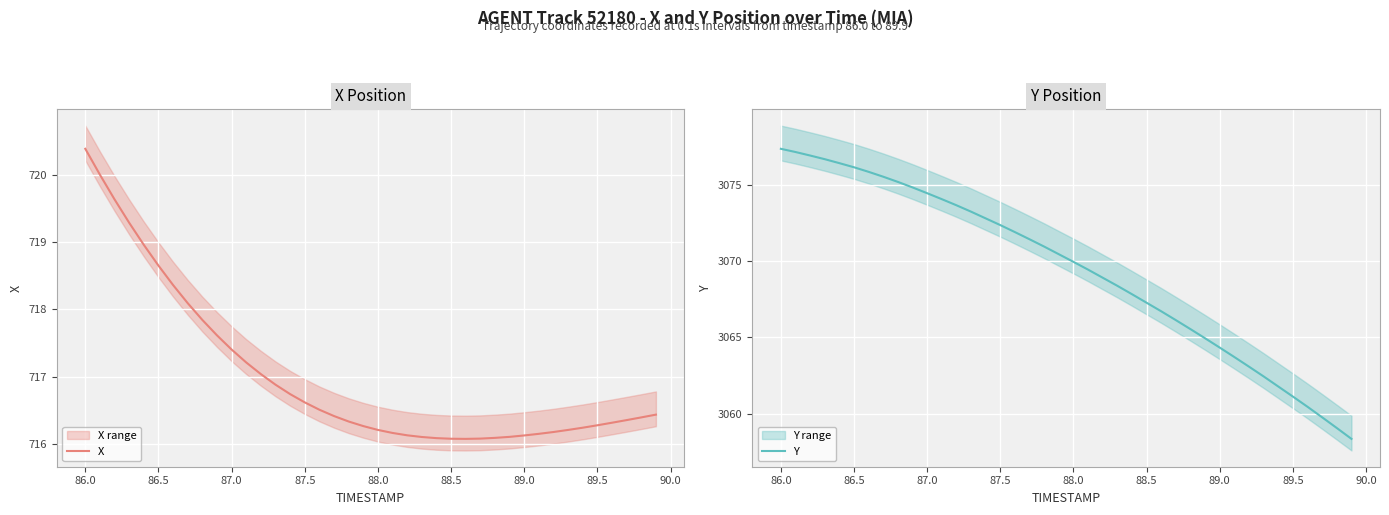

What position from the right is 87.5?

25